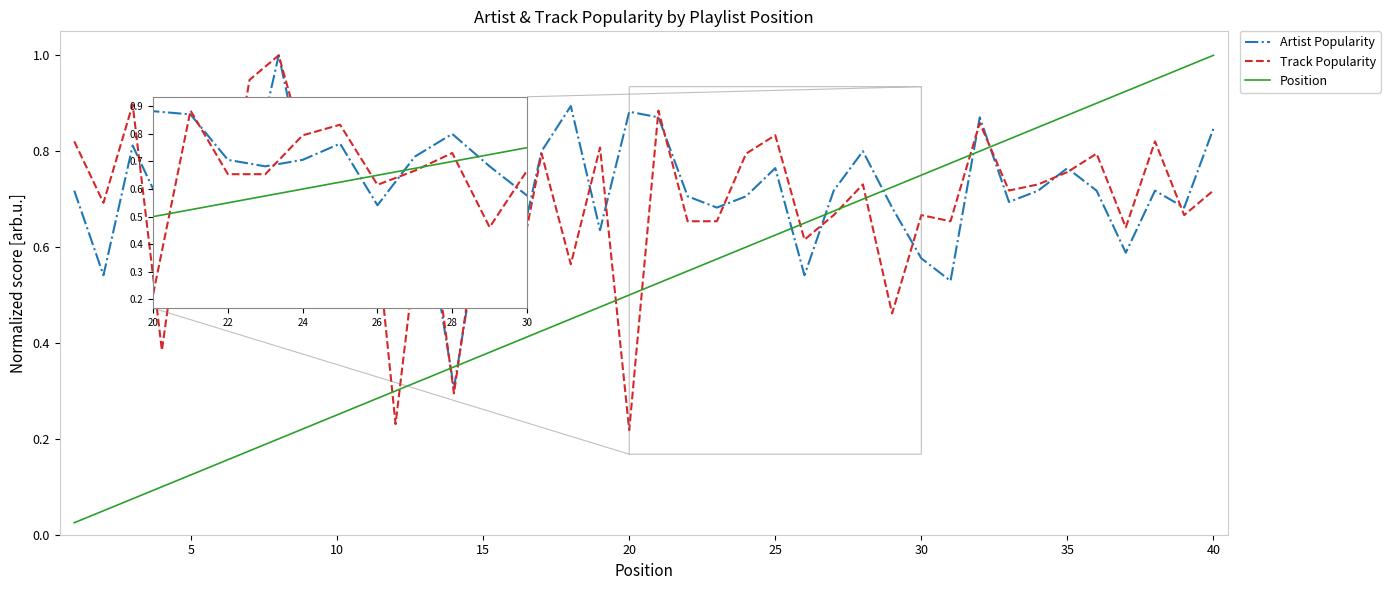

Which series has the widest spread of values?

Position